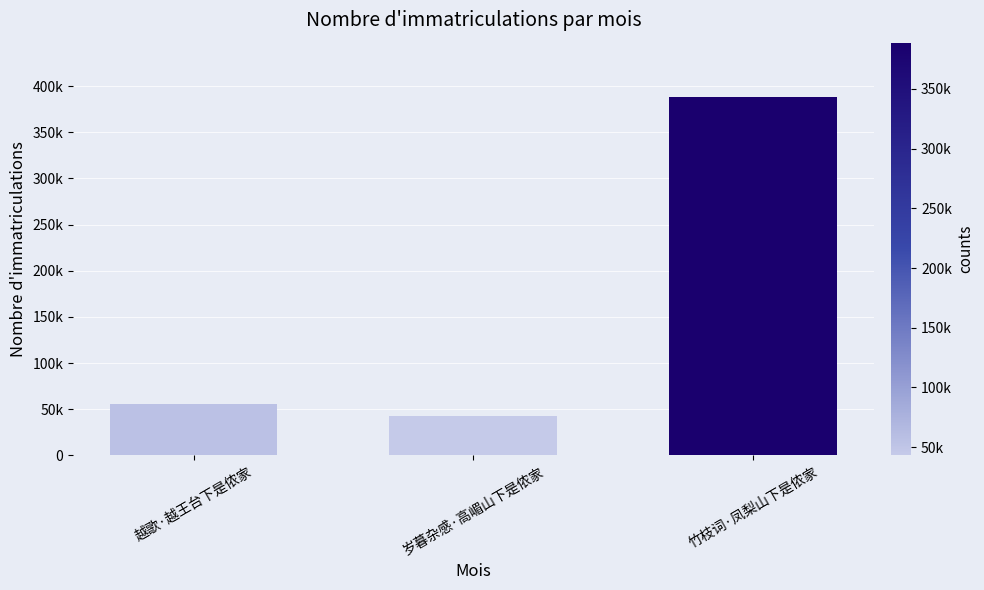

Rank the categories by value from lowest to highest.

岁暮杂感·高嵋山下是侬家, 越歌·越王台下是侬家, 竹枝词·凤梨山下是侬家